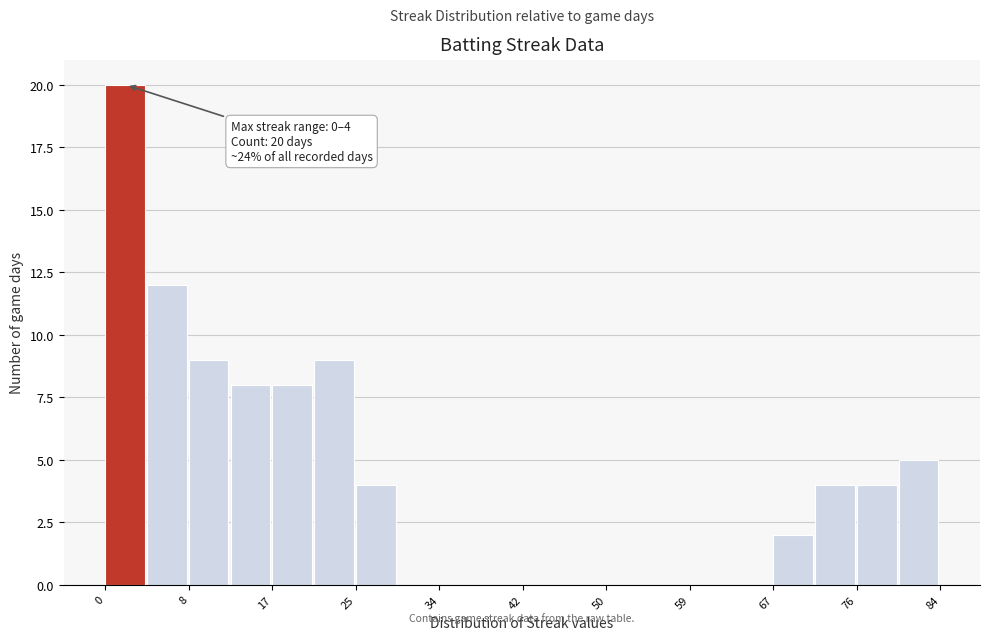

Which range on the x-axis has the tallest bar?

0.0 to 4.2